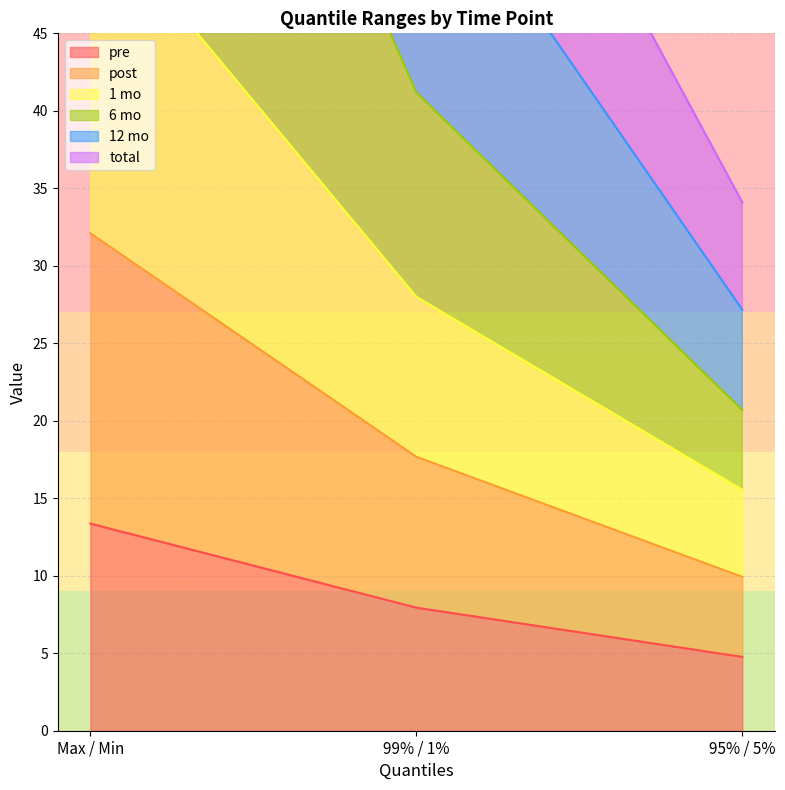

What is the label of the 1st point from the left?

Max / Min